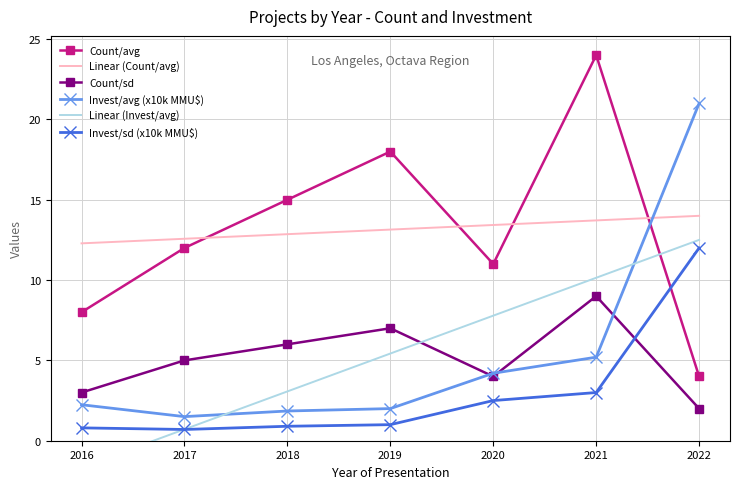

At how many categories does at least one series exceed 4?

7